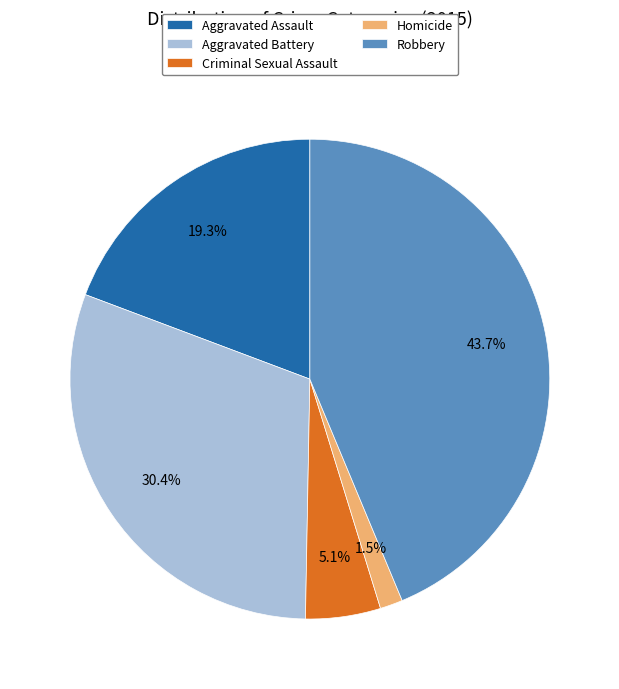

Does Homicide account for over 50% of the chart?

No